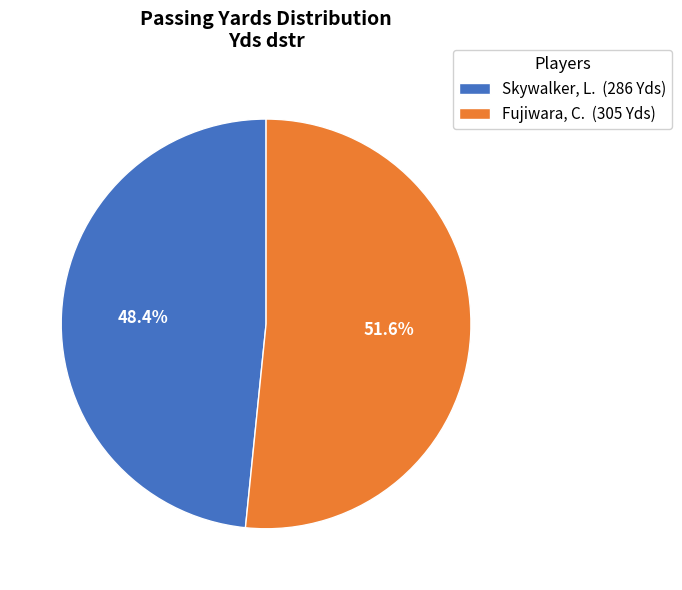

Is it true that Skywalker, L. is 48% of the pie?

True